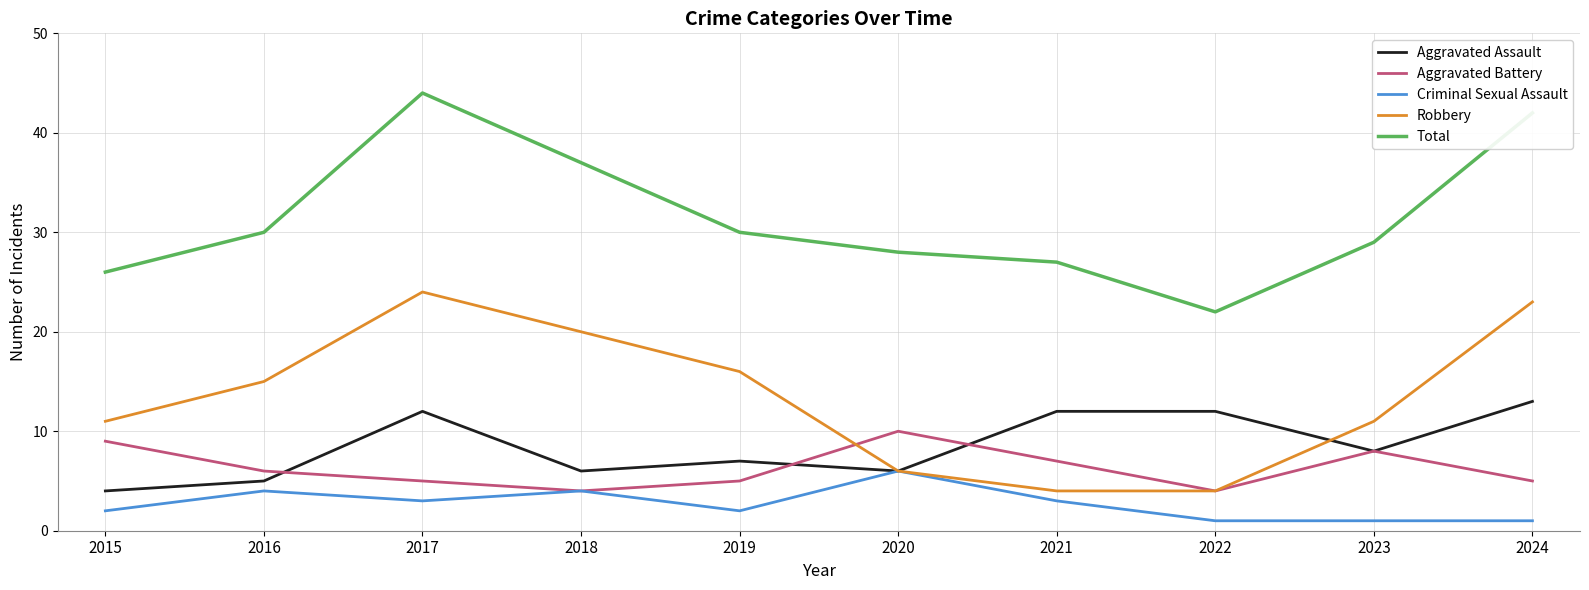

Does the chart display data point markers on the line(s)?

No